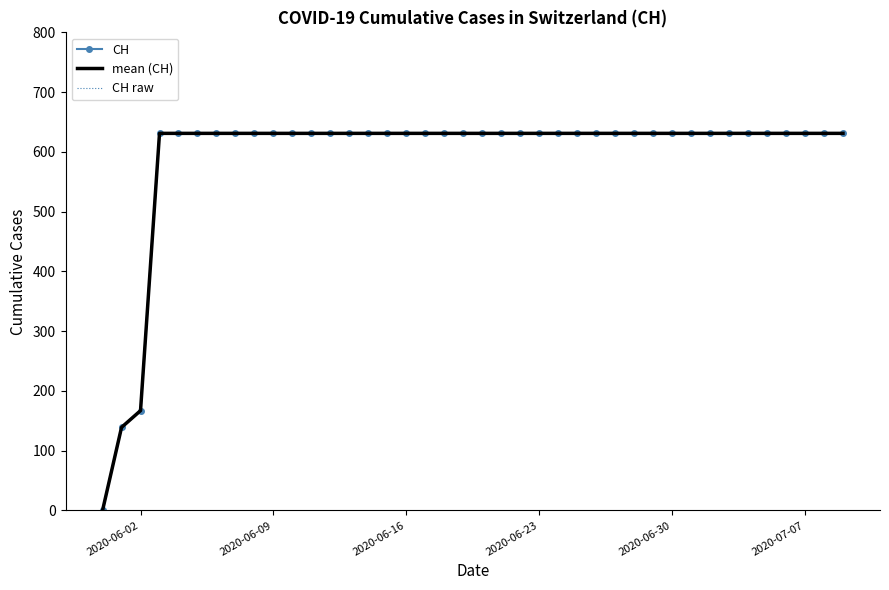

Which label corresponds to the largest value in the chart?

2020-06-23